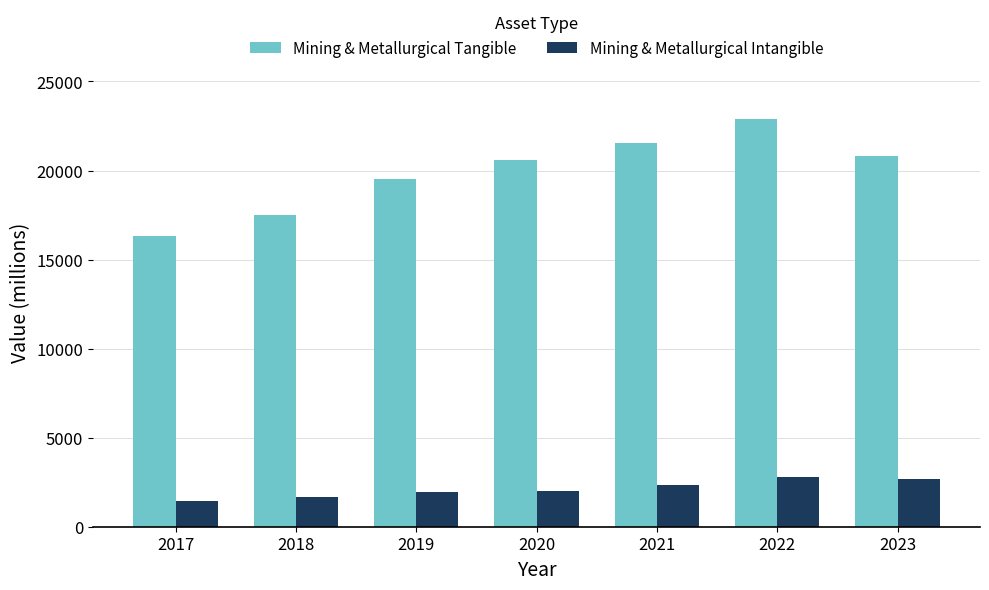

What is the greatest value displayed?

22894